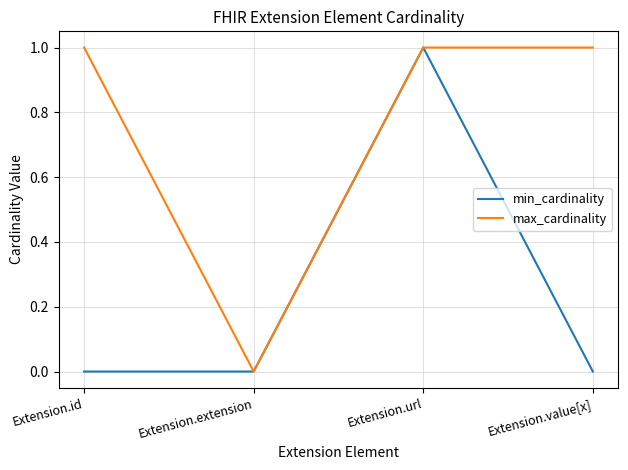

The value of max_cardinality at Extension.url is 1. True or false?

True